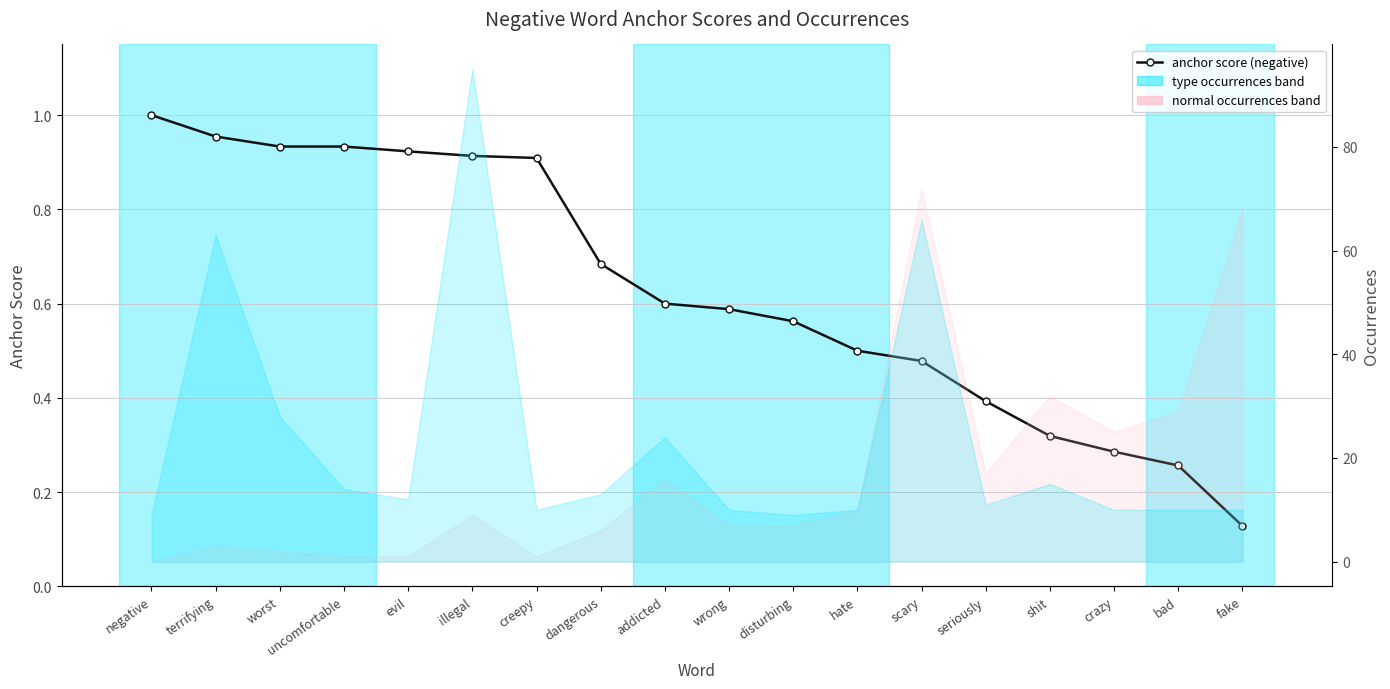

Reading left to right, transcribe all the data shown in this chart.

negative=1.0	terrifying=1.0	worst=0.9	uncomfortable=0.9	evil=0.9	illegal=0.9	creepy=0.9	dangerous=0.7	addicted=0.6	wrong=0.6	disturbing=0.6	hate=0.5	scary=0.5	seriously=0.4	shit=0.3	crazy=0.3	bad=0.3	fake=0.1